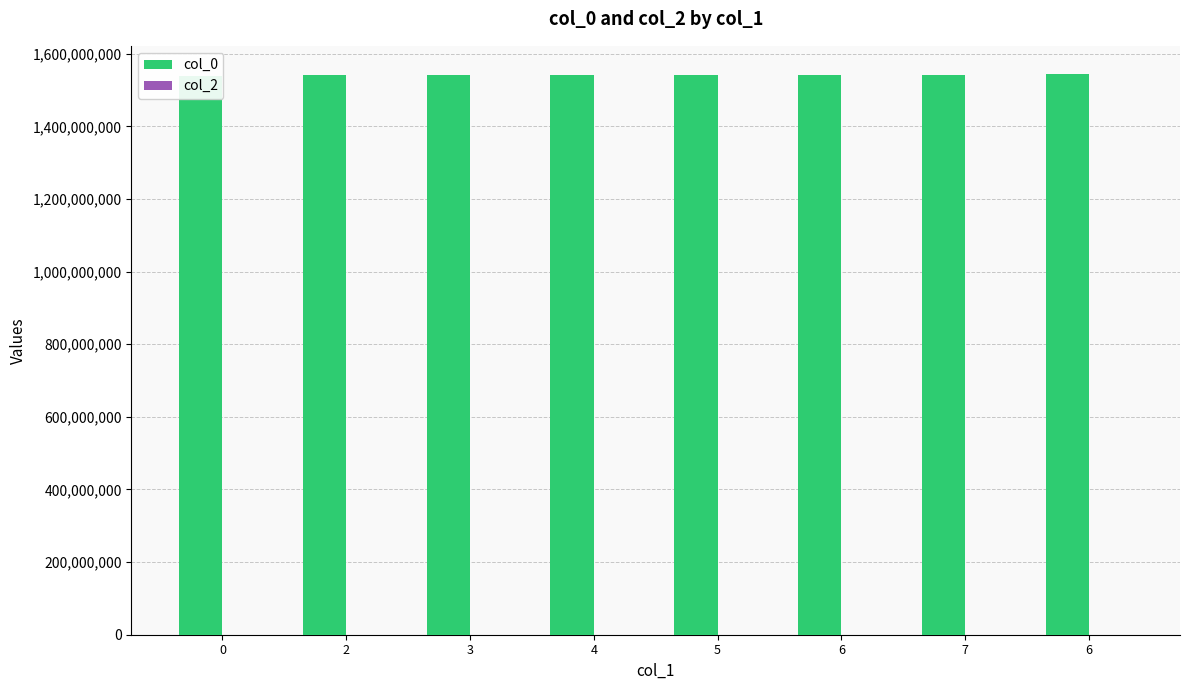

What value does the col_0 series have at 0?

1539447218